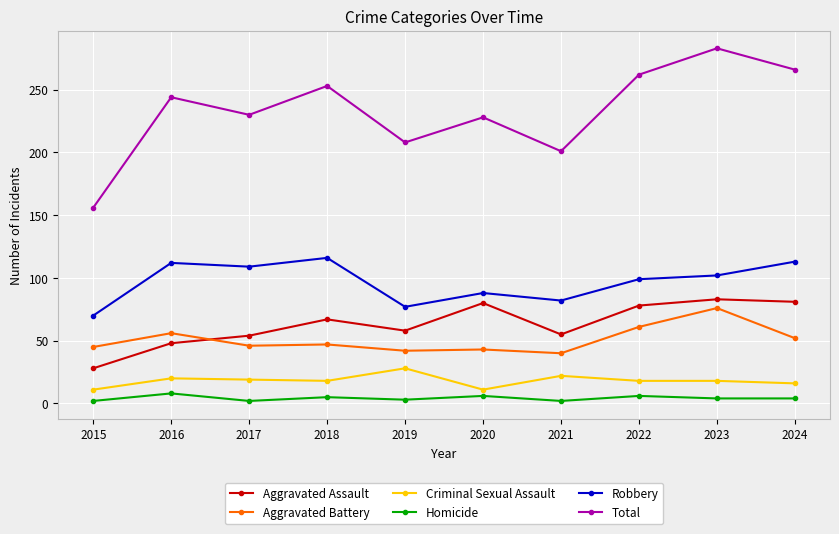

True or false: Robbery and Total cross at least once.

False